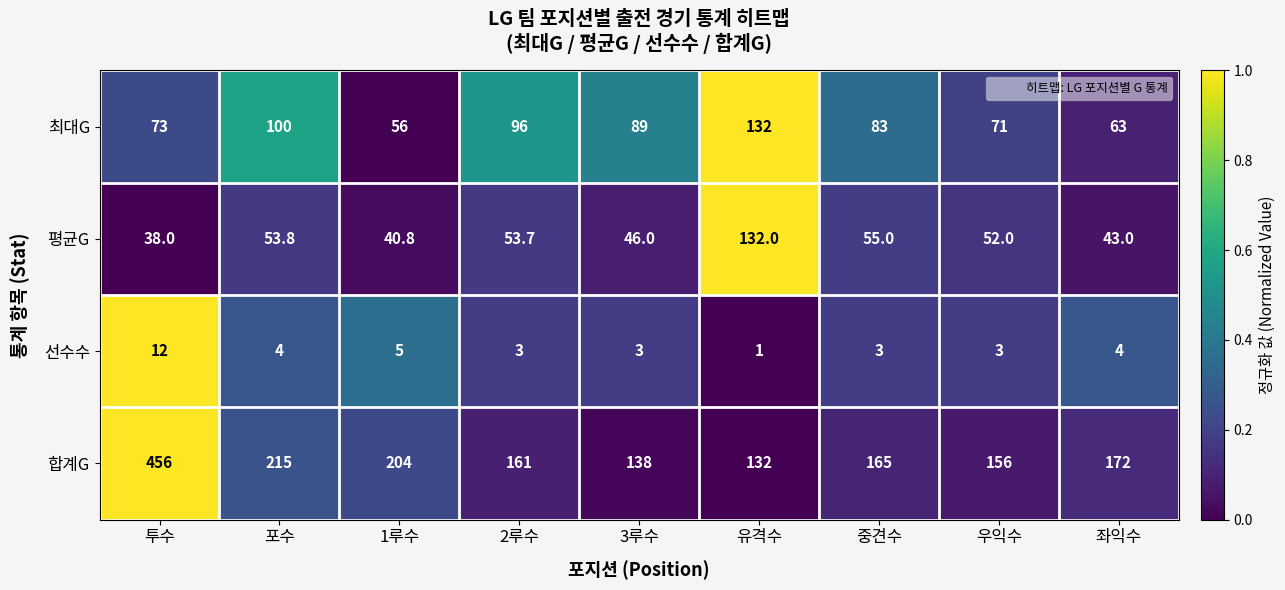

Where is 평균G nearest to the value 85?

중견수